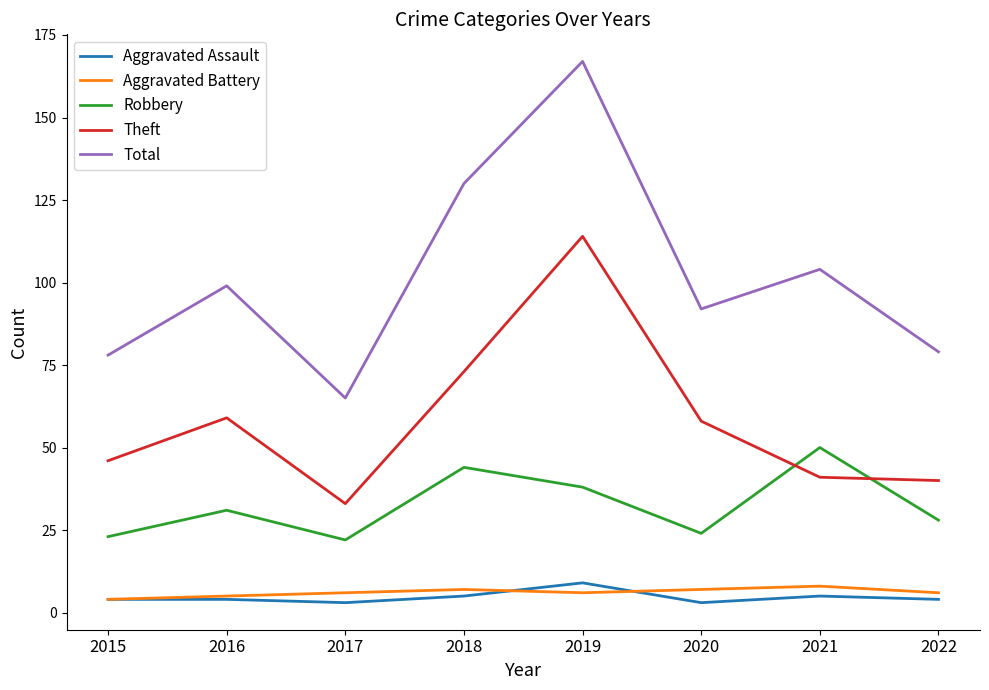

At 2020, list the series in order from largest to smallest.

Total, Theft, Robbery, Aggravated Battery, Aggravated Assault